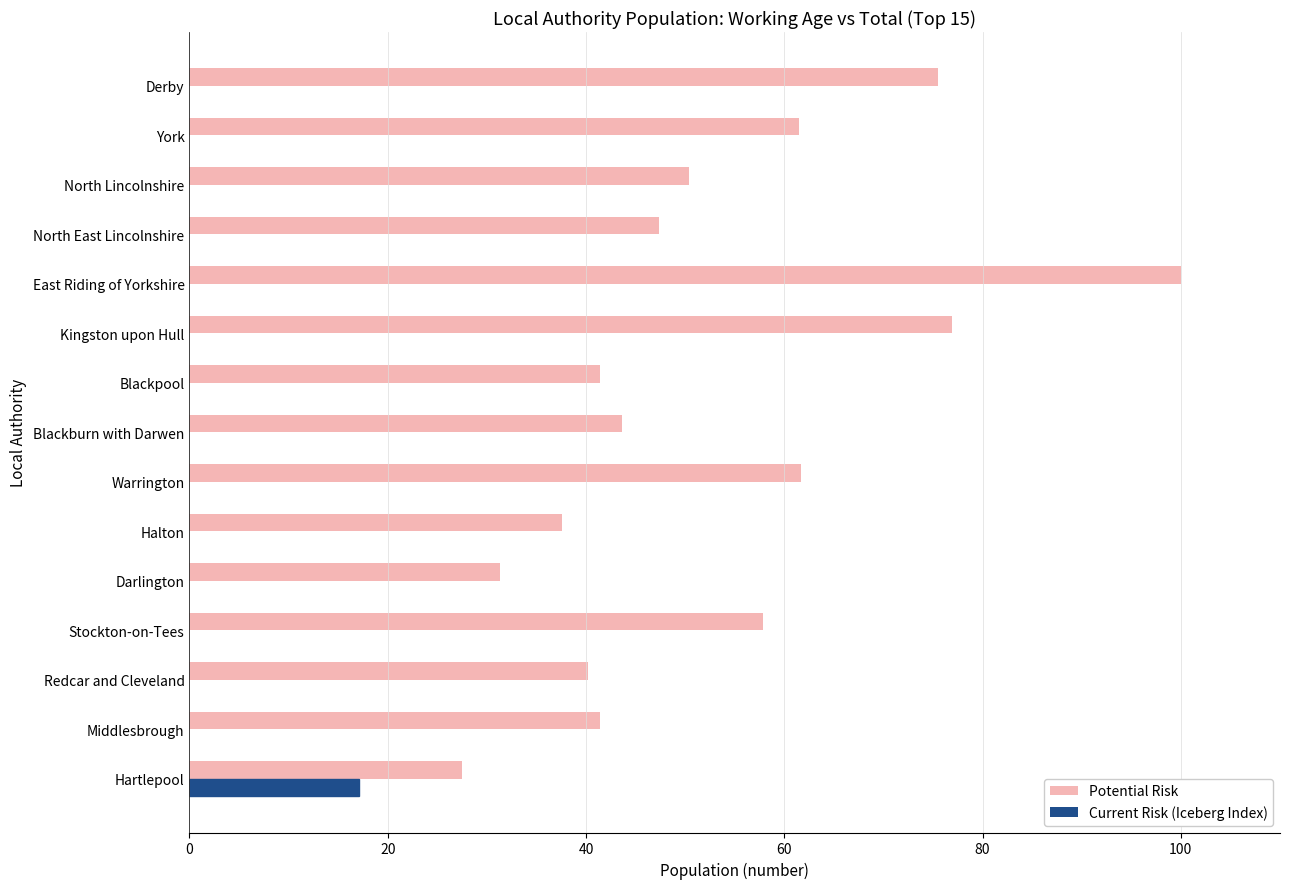

Does the chart contain any negative values?

No